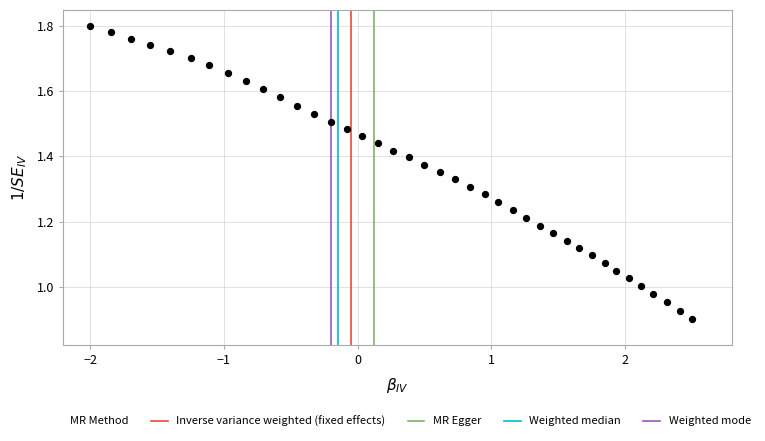

What is the range of X values (max minus min)?

4.5